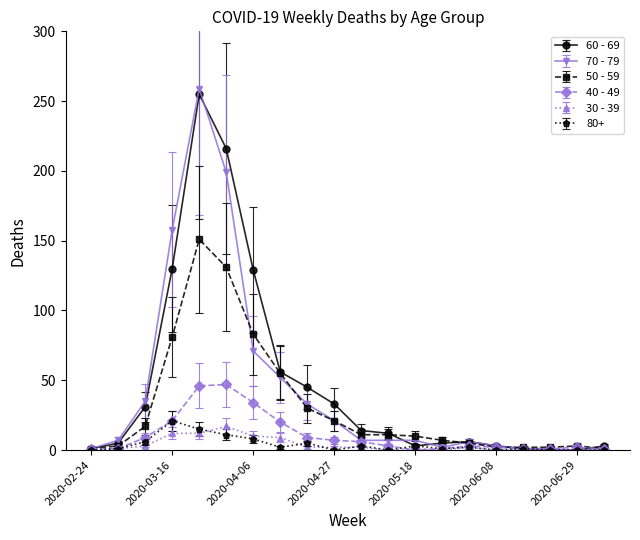

At how many categories does at least one series exceed 65?

4